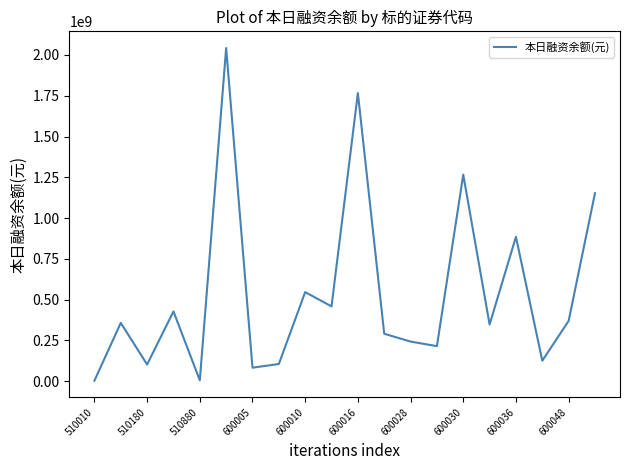

How many values are below 356979429?

10